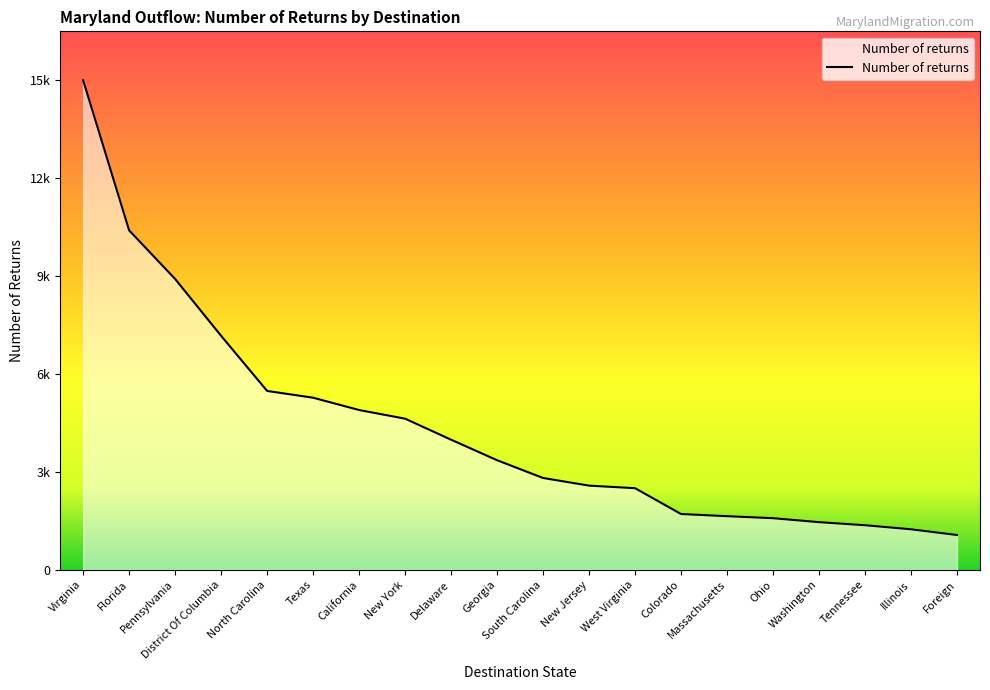

Does the chart have visible grid lines?

No